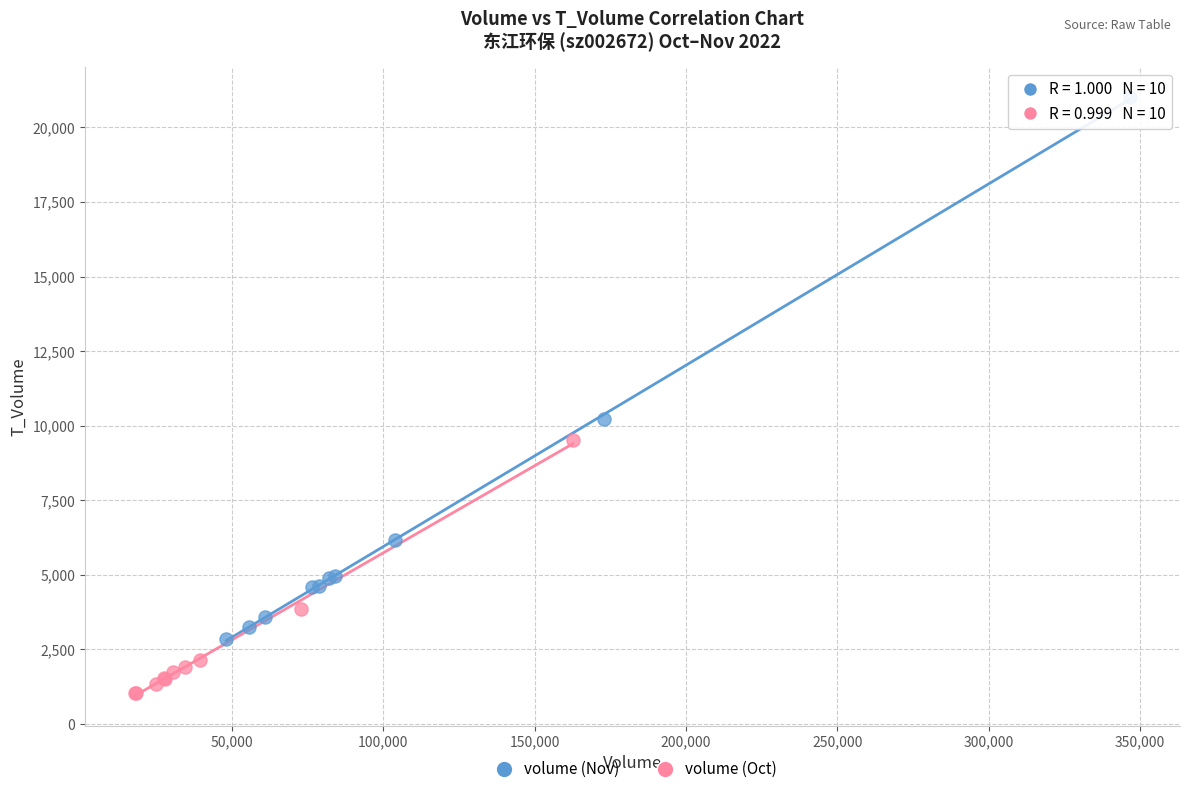

Which series has the largest Y range (max minus min)?

volume (Nov)